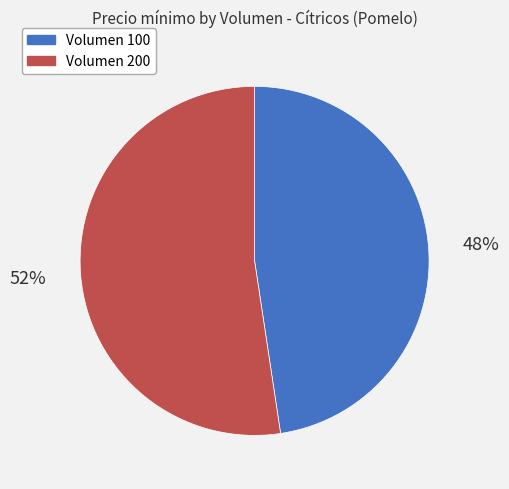

Does any single category account for the majority?

Yes